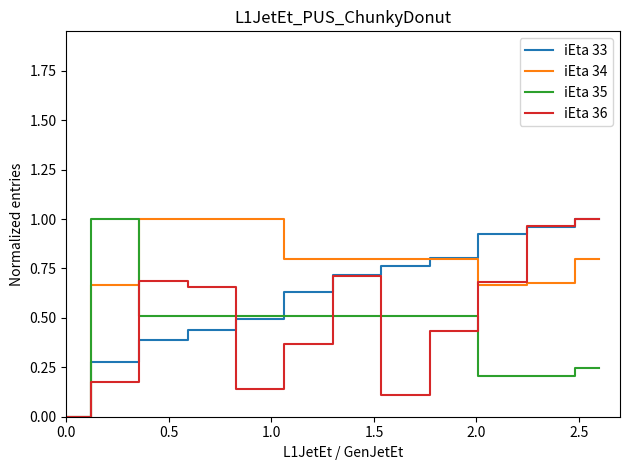

How many series are shown in this chart?

4